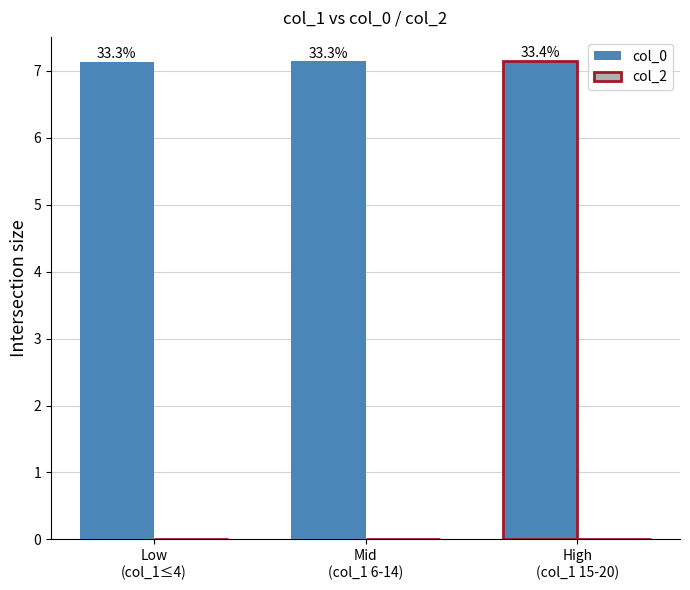

How many bars are there in total?

3